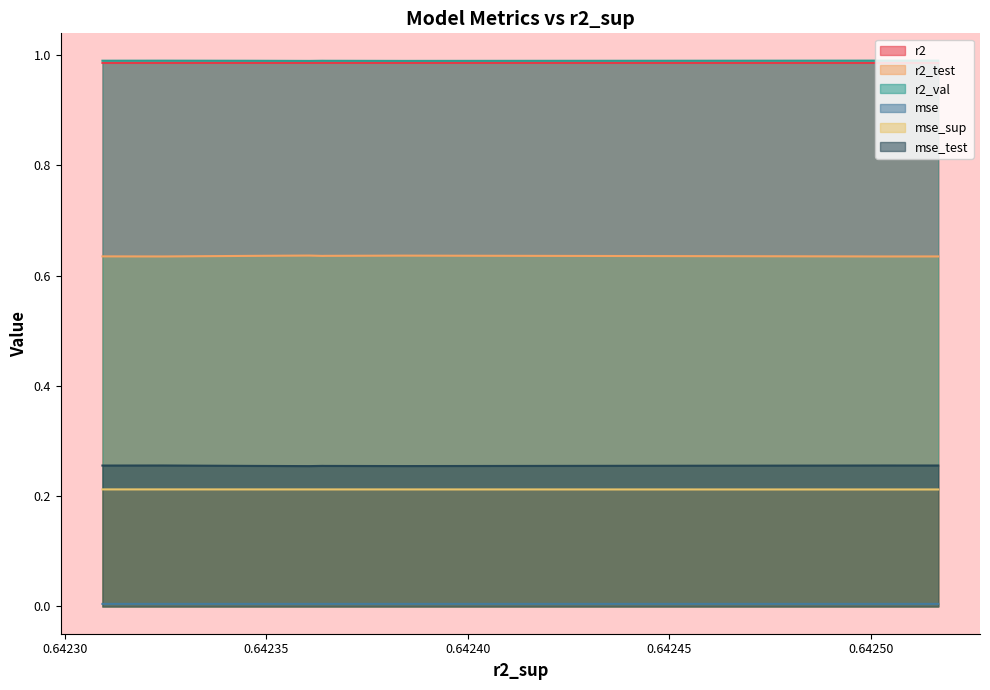

At how many categories does at least one series exceed 0?

10